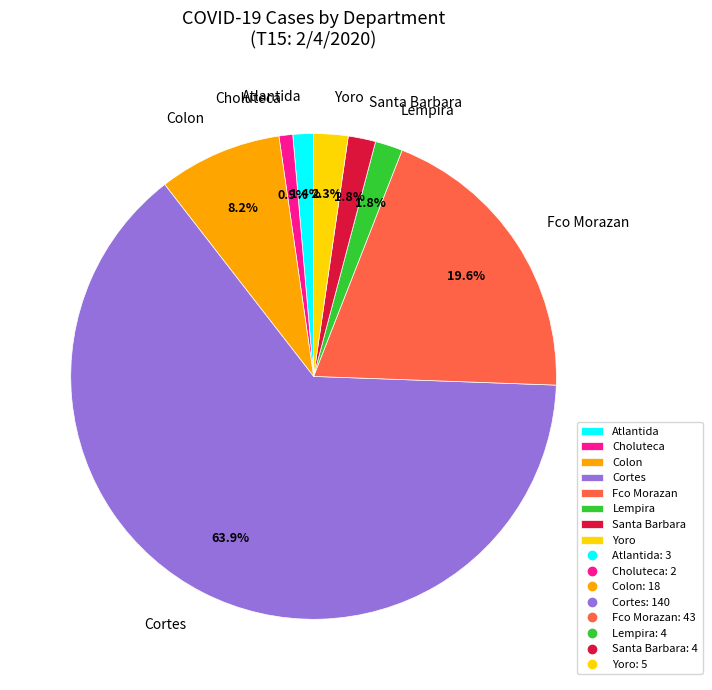

How many segments does this pie chart have?

8